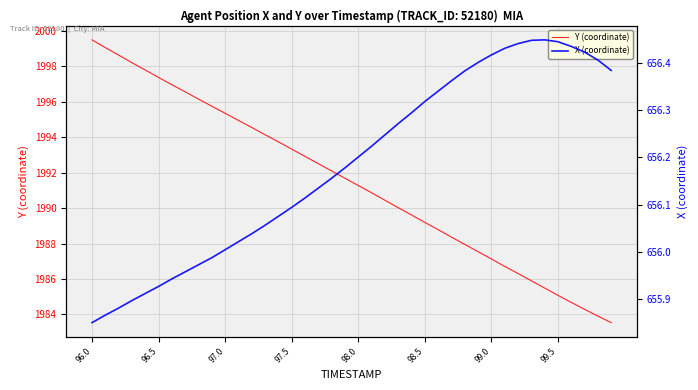

What is the highest value of the Y (coordinate) series?

1999.5